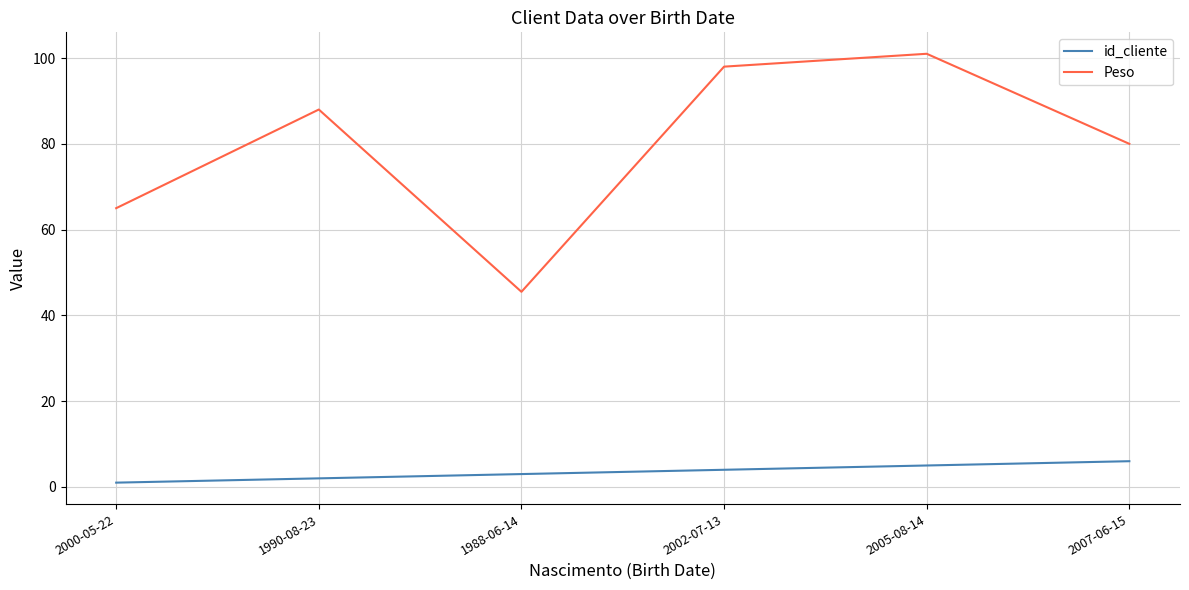

True or false: id_cliente and Peso cross at least once.

False